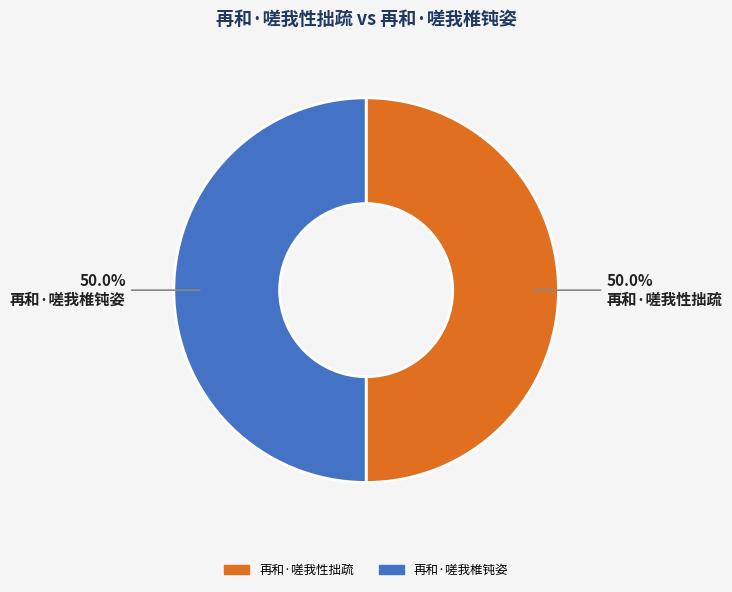

Approximately how many times larger is the value at 再和·嗟我椎钝姿 compared to 再和·嗟我性拙疏?

1.0